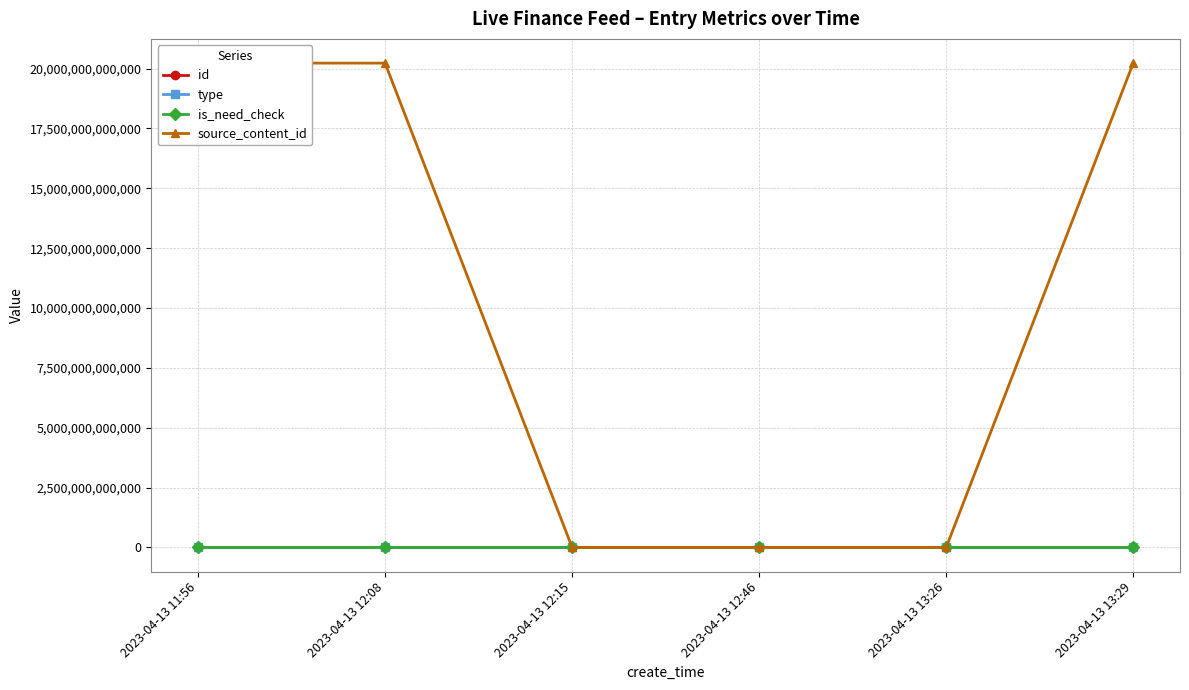

Reading left to right, extract all data points from this chart.

id: 2023-04-13 11:56=3068128	2023-04-13 12:08=3068126	2023-04-13 12:15=3068094	2023-04-13 12:46=3068079	2023-04-13 13:26=3068076	2023-04-13 13:29=3068065
type: 2023-04-13 11:56=0	2023-04-13 12:08=0	2023-04-13 12:15=0	2023-04-13 12:46=0	2023-04-13 13:26=0	2023-04-13 13:29=1
is_need_check: 2023-04-13 11:56=0	2023-04-13 12:08=0	2023-04-13 12:15=1	2023-04-13 12:46=0	2023-04-13 13:26=0	2023-04-13 13:29=0
source_content_id: 2023-04-13 11:56=20230413132954	2023-04-13 12:08=20230413132626	2023-04-13 12:15=0	2023-04-13 12:46=0	2023-04-13 13:26=0	2023-04-13 13:29=20230413115629